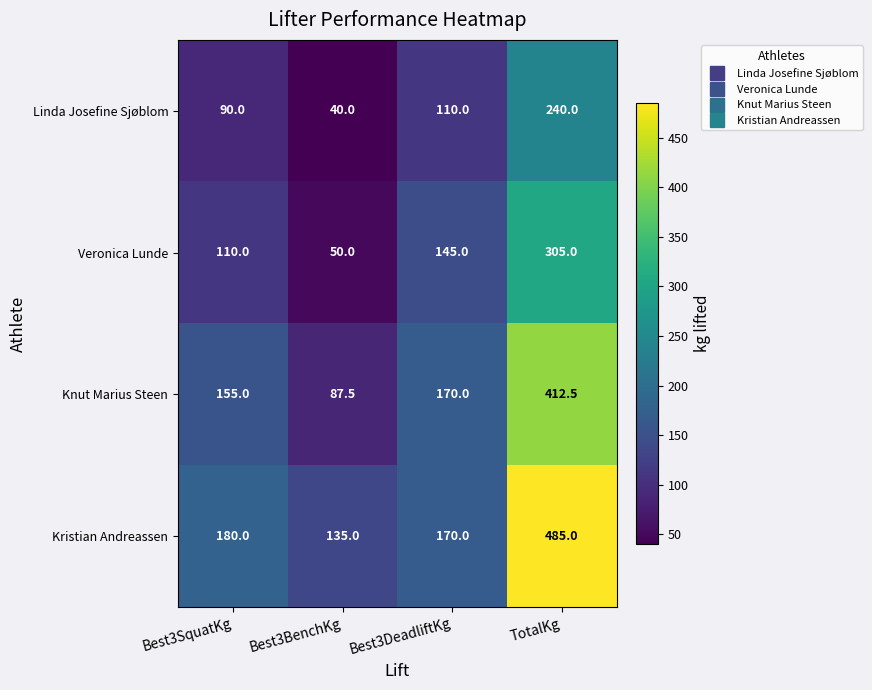

What is the lowest value of the Knut Marius Steen series?

87.5